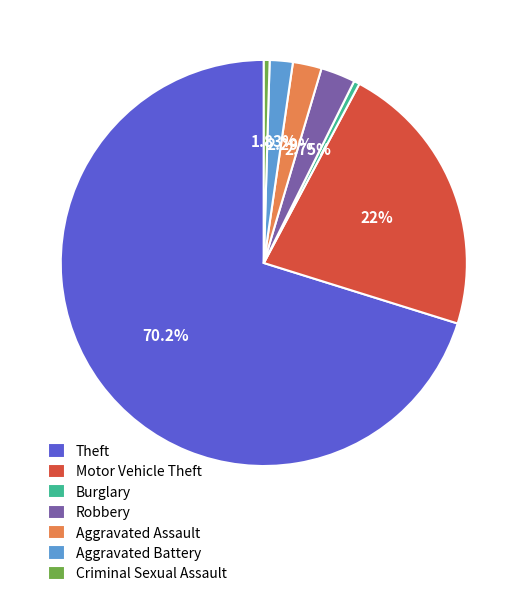

To the nearest percent, what percentage of the pie is Aggravated Assault?

2%